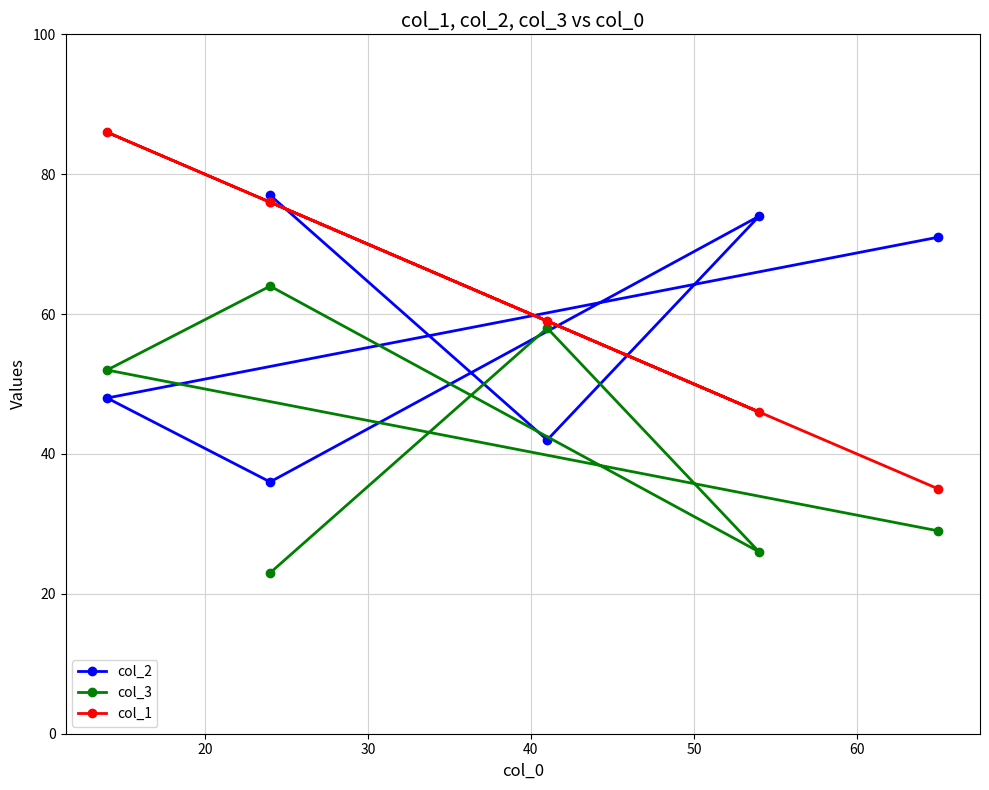

Does the chart display data point markers on the line(s)?

Yes